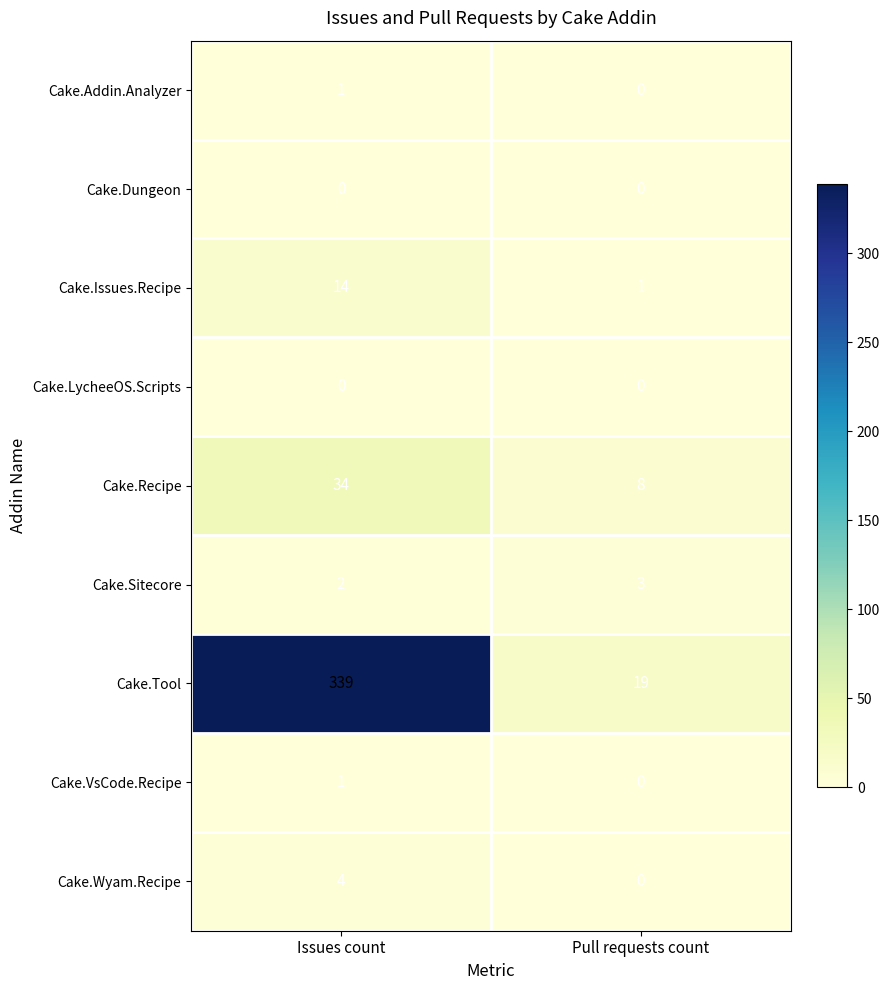

Reading left to right, extract all data points from this chart.

Cake.Addin.Analyzer: 1	0
Cake.Dungeon: 0	0
Cake.Issues.Recipe: 14	1
Cake.LycheeOS.Scripts: 0	0
Cake.Recipe: 34	8
Cake.Sitecore: 2	3
Cake.Tool: 339	19
Cake.VsCode.Recipe: 1	0
Cake.Wyam.Recipe: 4	0